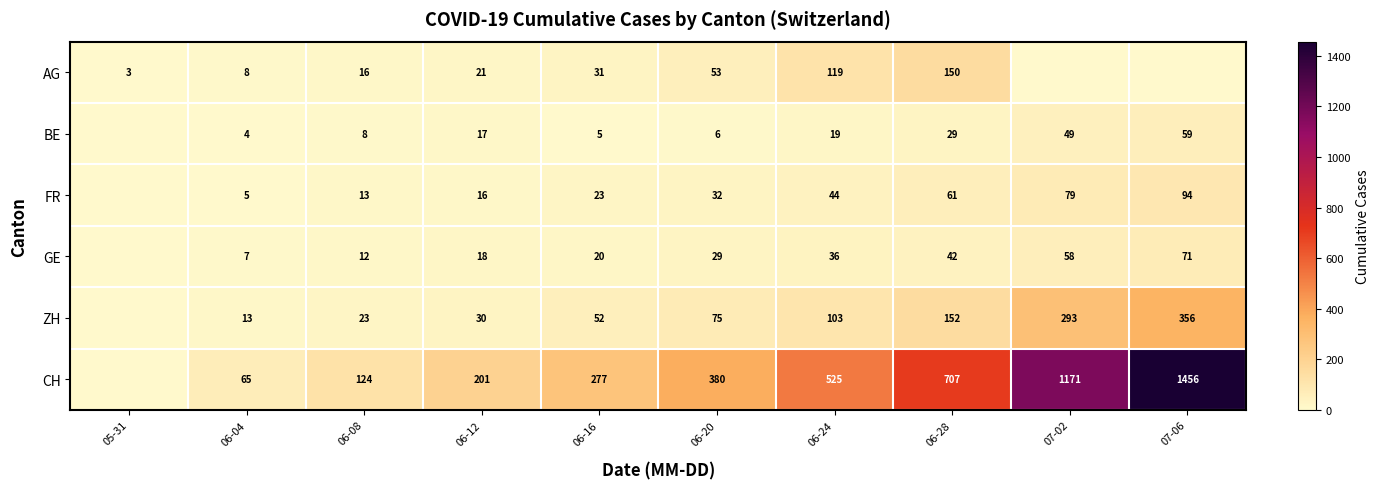

Which series changed the most between 06-04 and 06-28?

CH